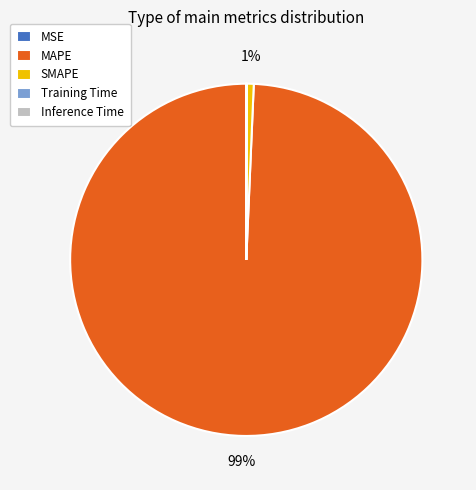

To the nearest percent, what is the average slice percentage?

20%